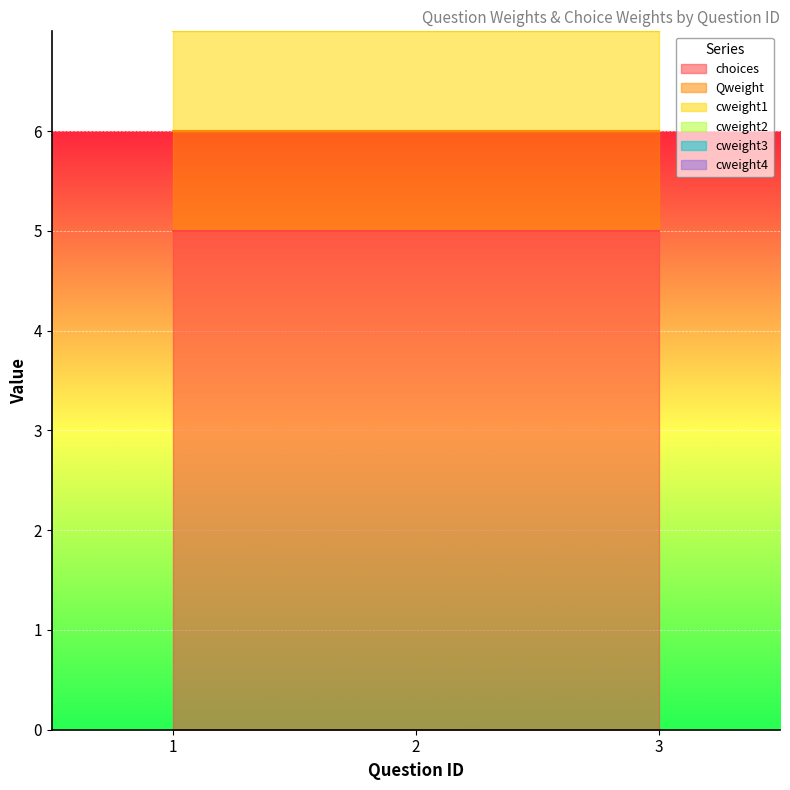

What is the value of the cweight3 point at the 1st from the left?

1